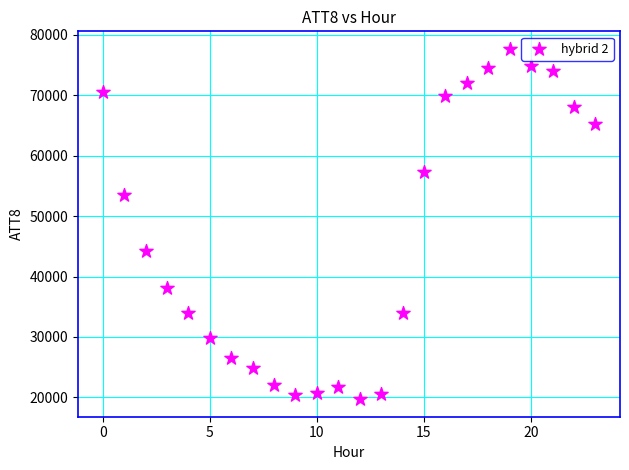

Count the number of points in this scatter plot.

24